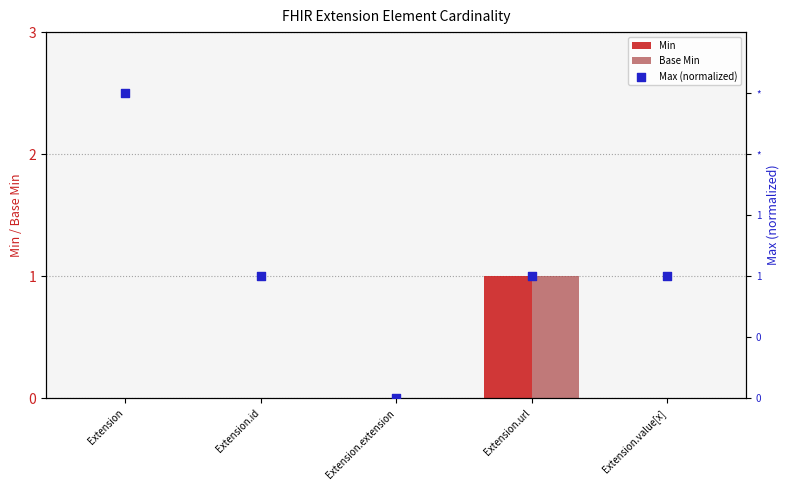

Is the value of Min at Extension greater than the value of Max (normalized) at Extension.extension?

No